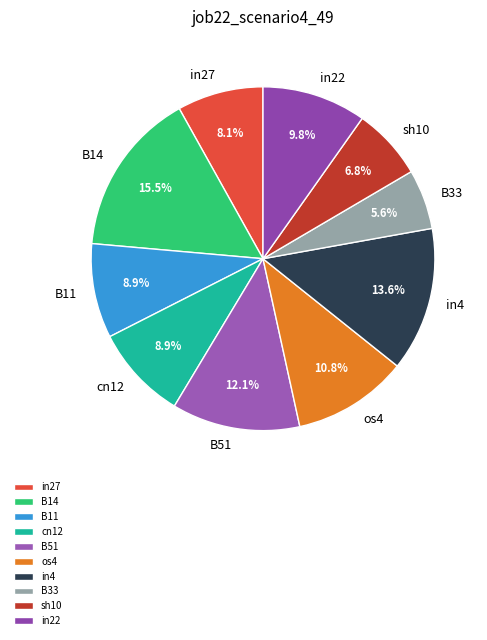

Combined, do B51 and B11 account for over 50%?

No